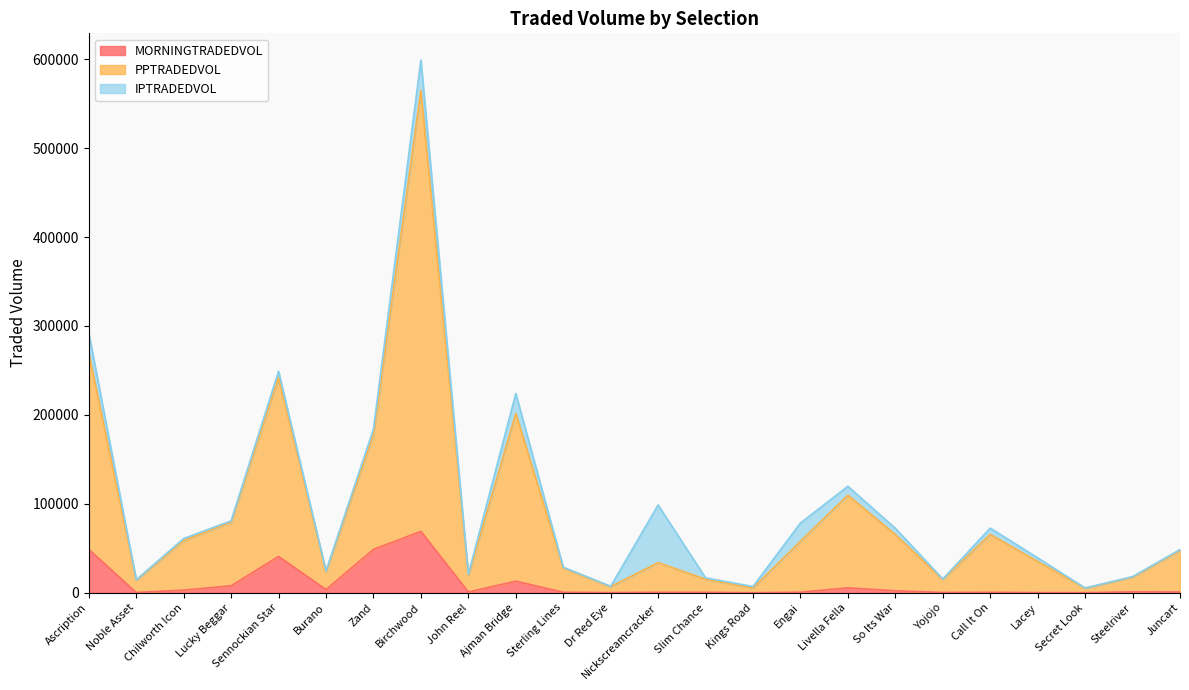

Is it true that MORNINGTRADEDVOL equals 111533.9 at Birchwood?

False